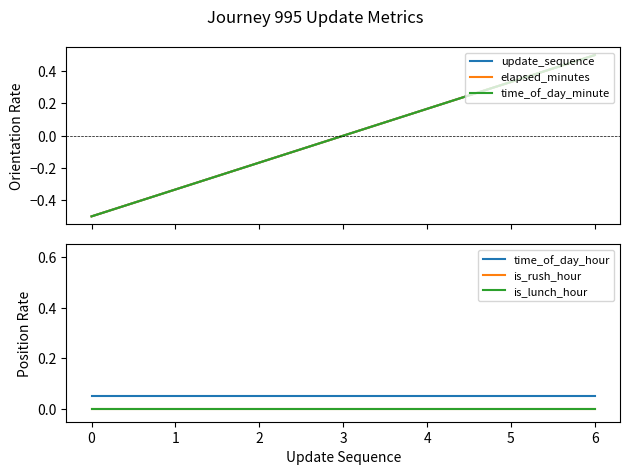

Between 2 and 5, which series saw the biggest shift?

elapsed_minutes